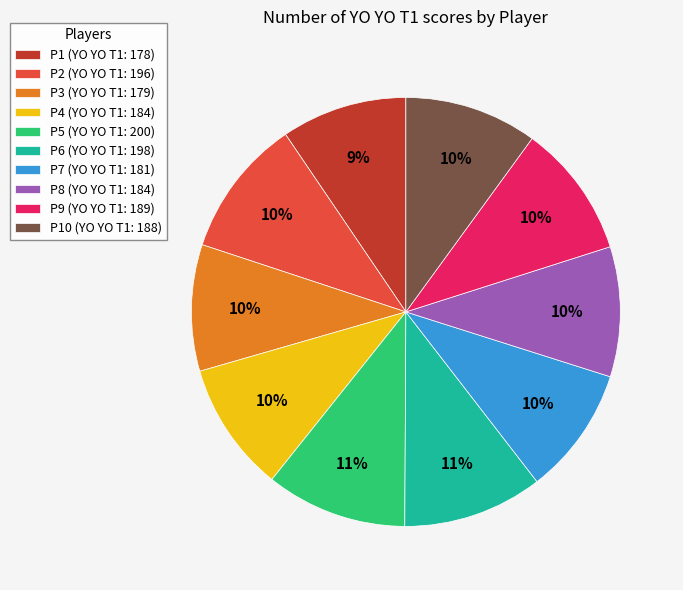

Is it true that P2 (YO YO T1: 196) is 10% of the pie?

True